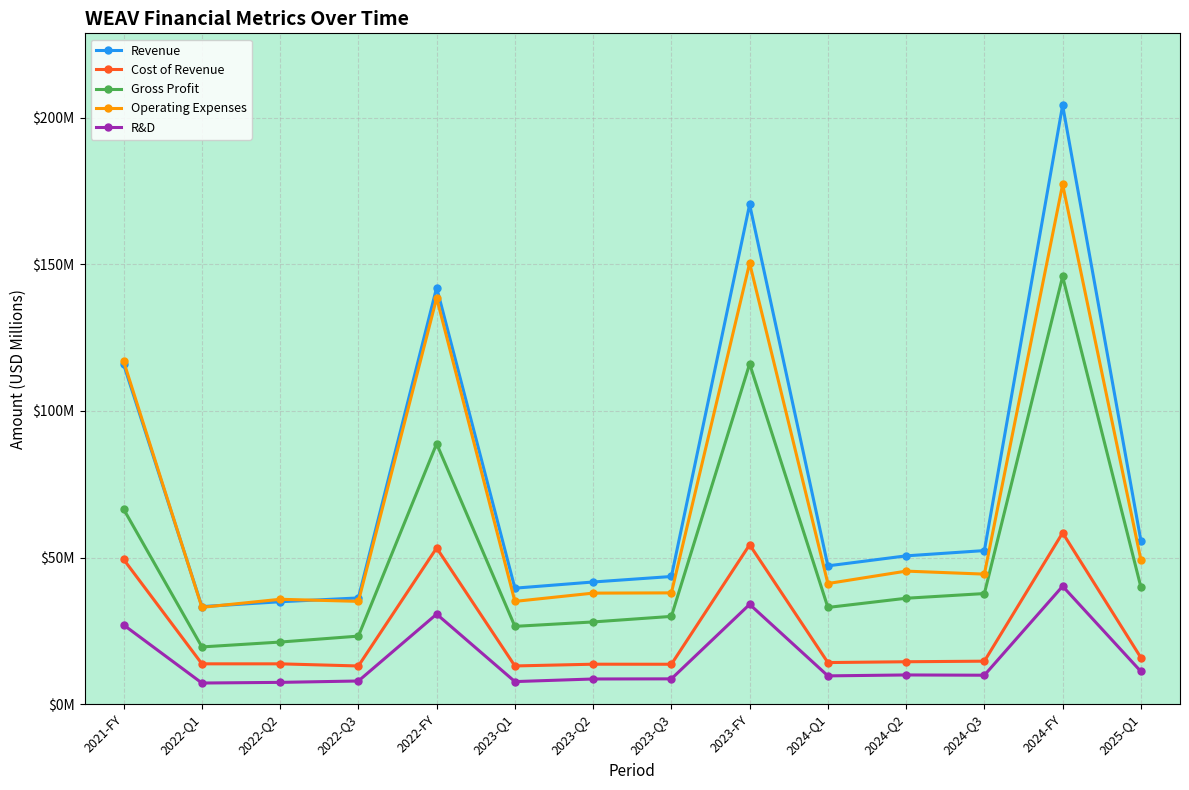

Does the chart have visible grid lines?

Yes